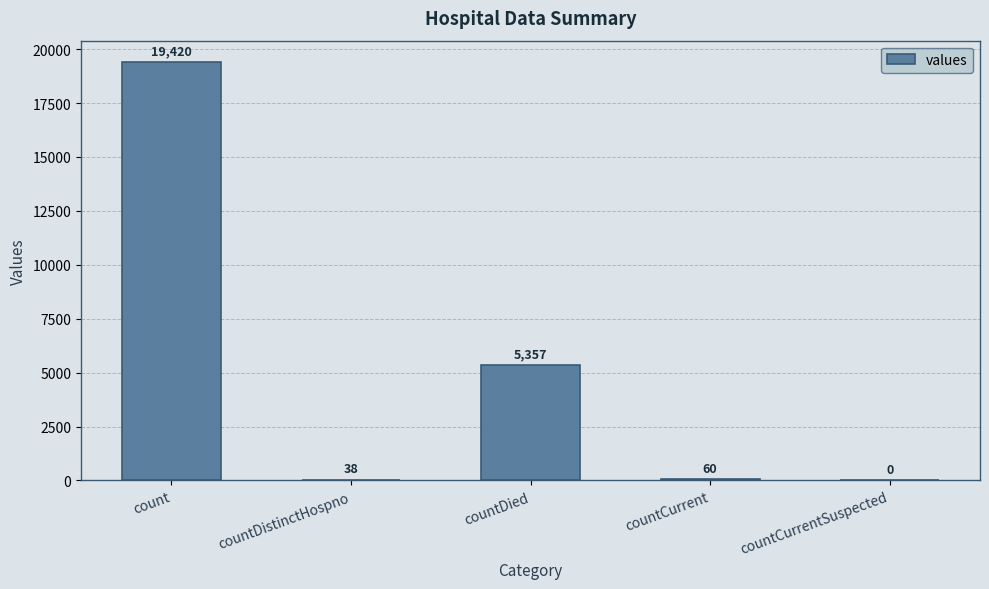

Reading left to right, transcribe all the data shown in this chart.

count=19420	countDistinctHospno=38	countDied=5357	countCurrent=60	countCurrentSuspected=0